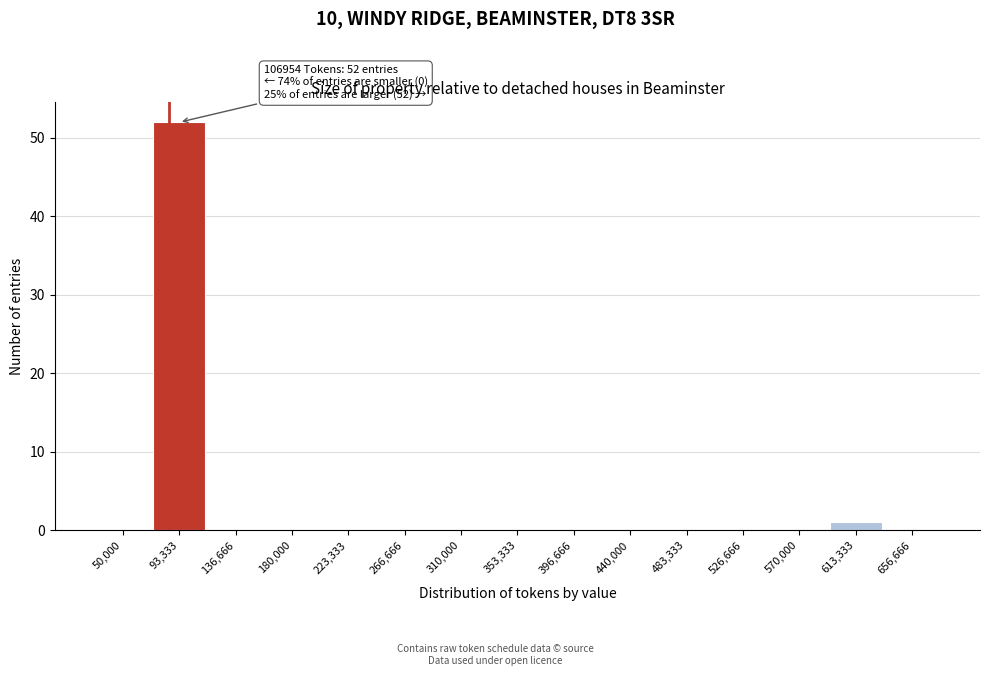

Reading left to right, transcribe all the data shown in this chart.

50,000=0	93,333=52	136,666=0	180,000=0	223,333=0	266,666=0	310,000=0	353,333=0	396,666=0	440,000=0	483,333=0	526,666=0	570,000=0	613,333=1	656,666=0